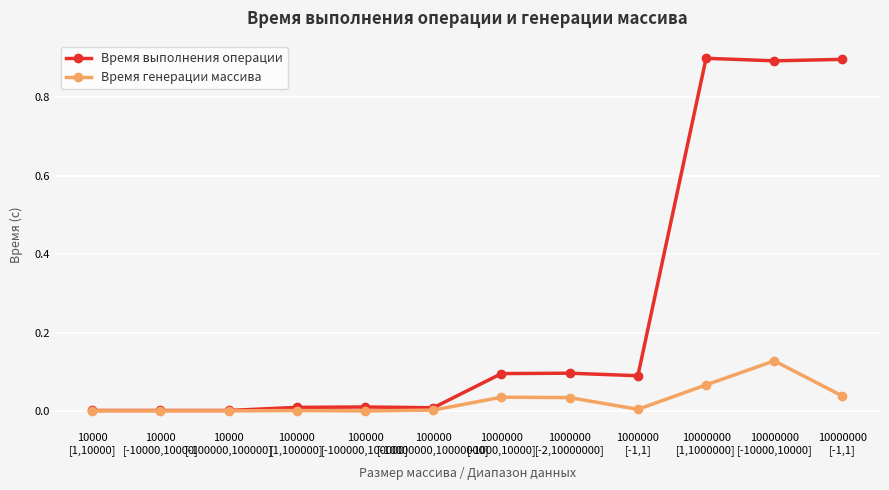

True or false: Время генерации массива has more than 0 interior local peaks.

True